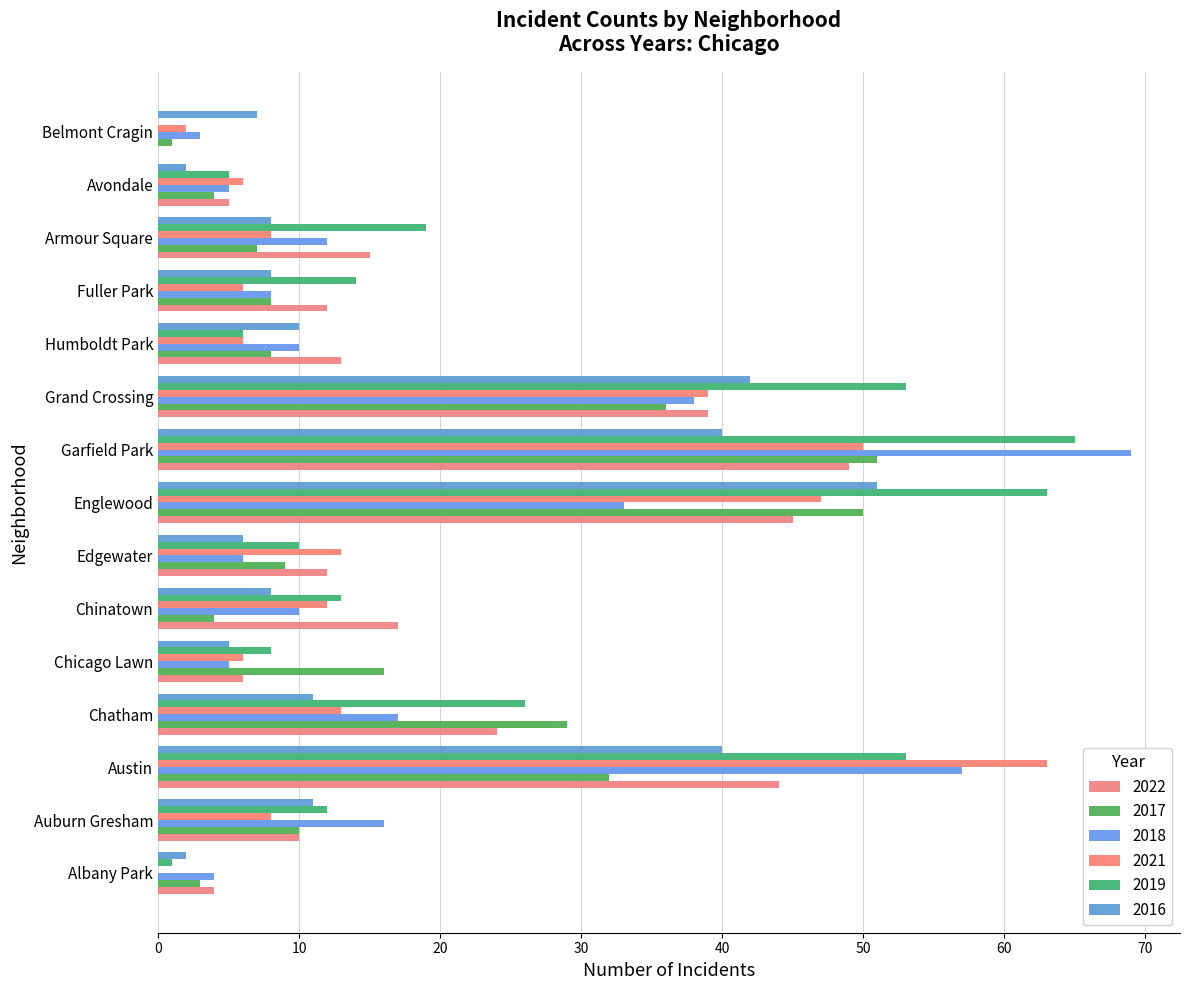

Count the number of data series in this chart.

6